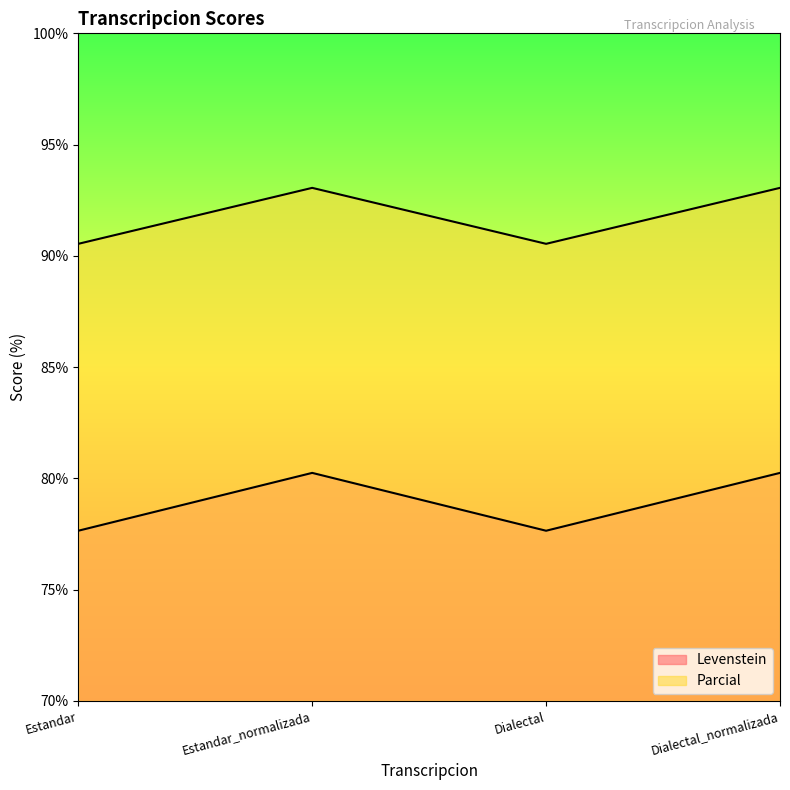

True or false: Parcial and Levenstein cross at least once.

False